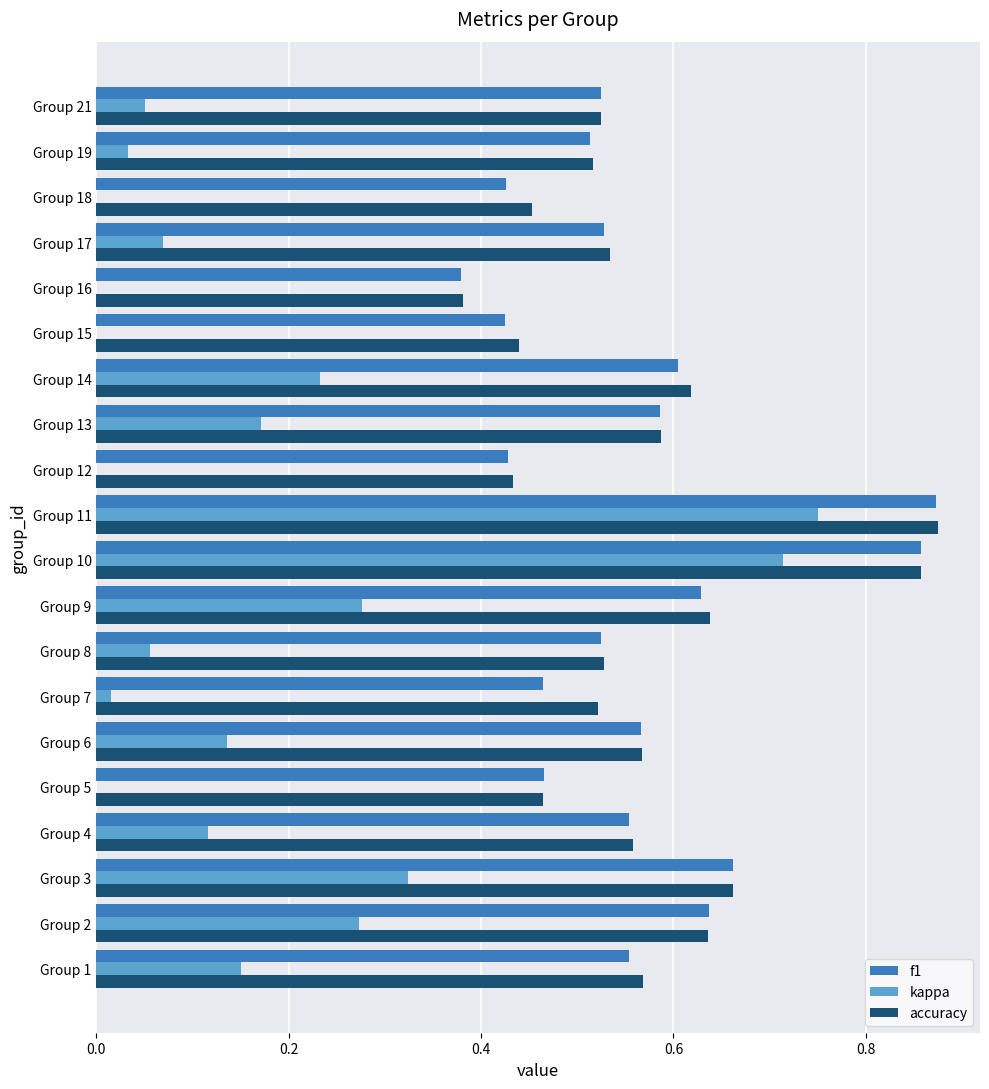

Which series has the largest total across all categories?

accuracy